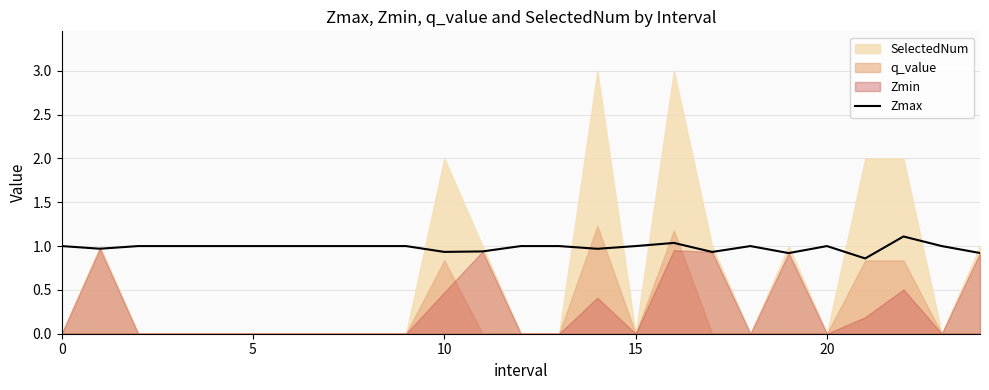

What is the difference between the maximum and second lowest values?

0.2